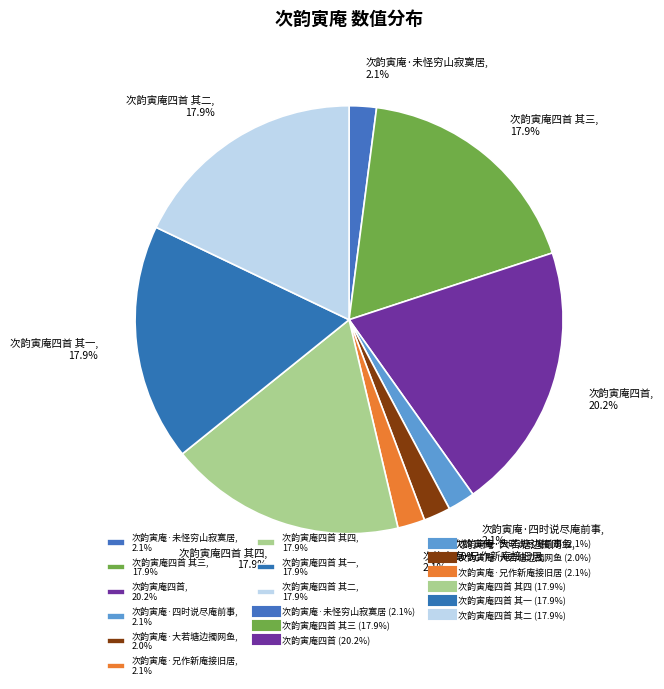

Is there a majority slice in this chart?

No